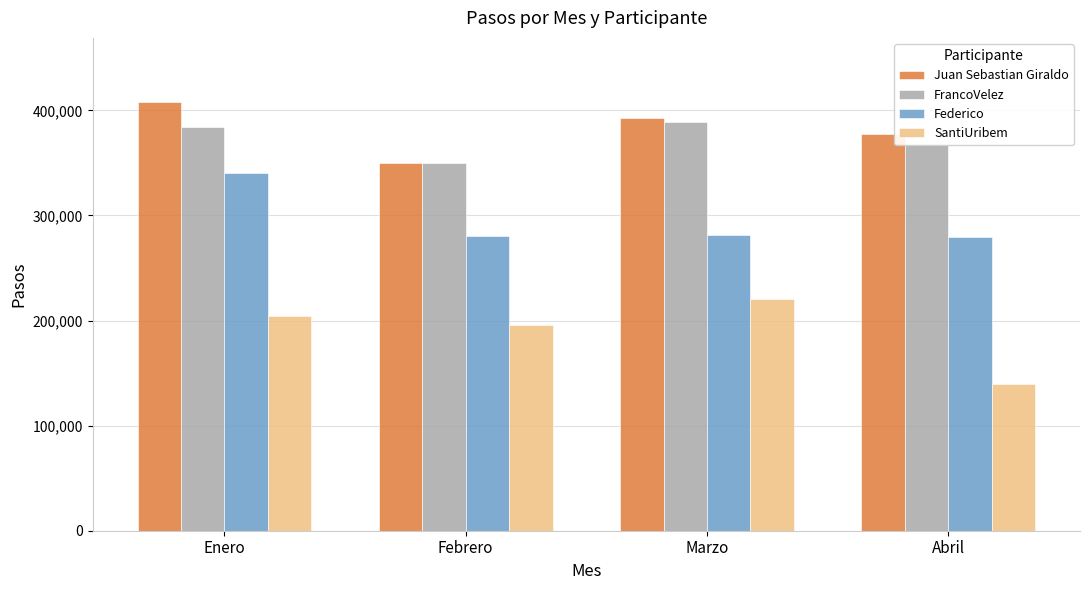

True or false: Juan Sebastian Giraldo has a value of 377250 at Abril.

True